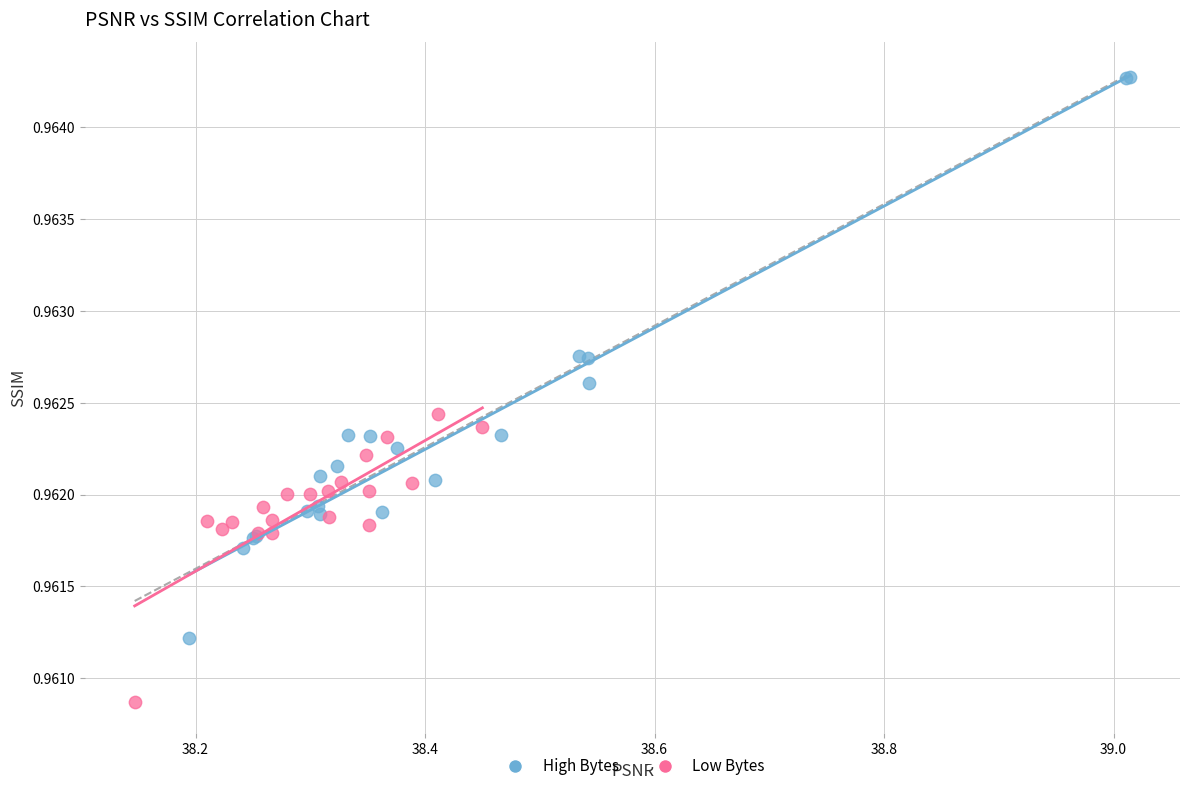

Which series has the widest spread of Y values?

High Bytes